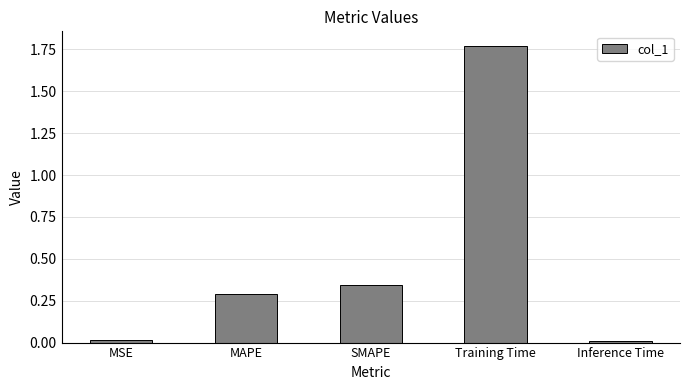

What is the sum of all values?

2.4